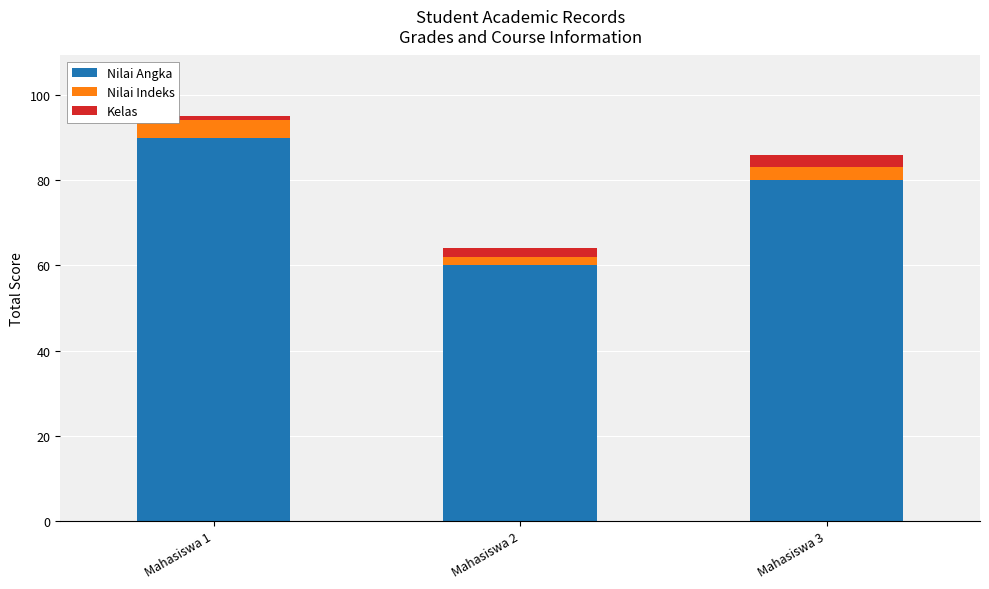

Are the bars grouped side by side (vs. stacked)?

No